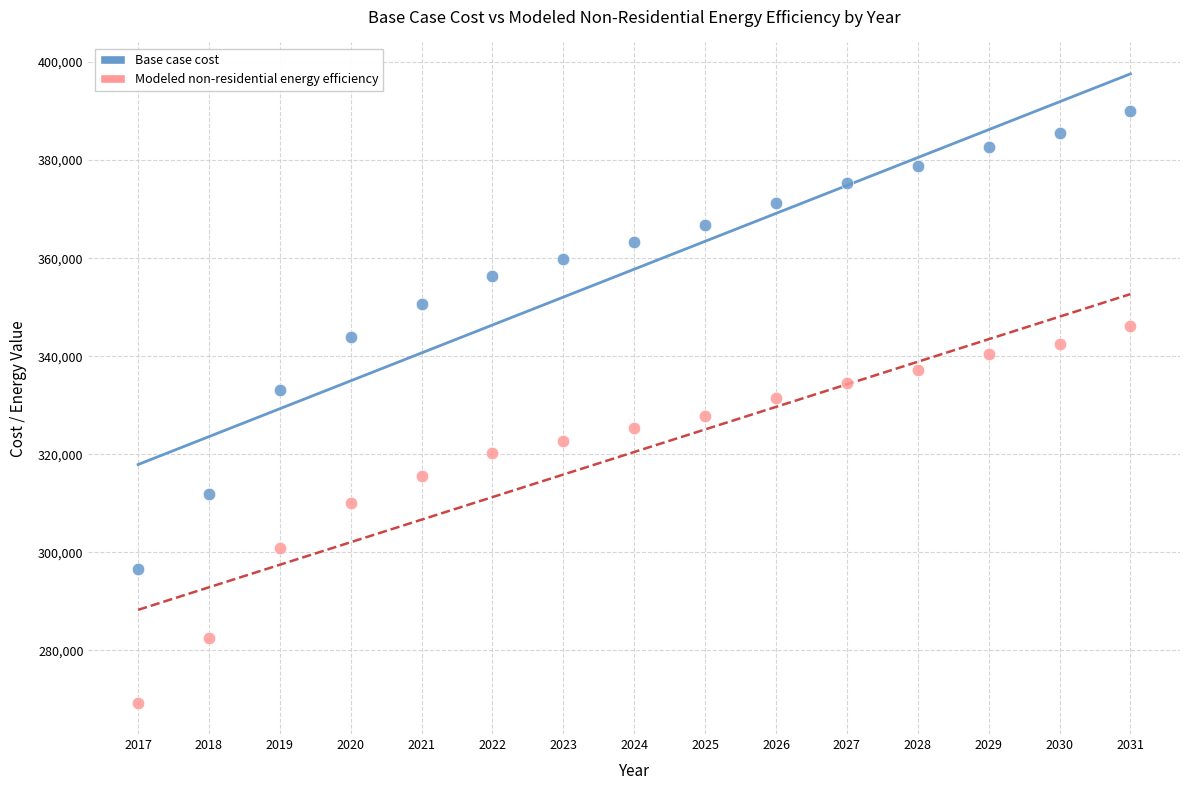

Across all data points, what is the range of Y values (max minus min)?

120732.2